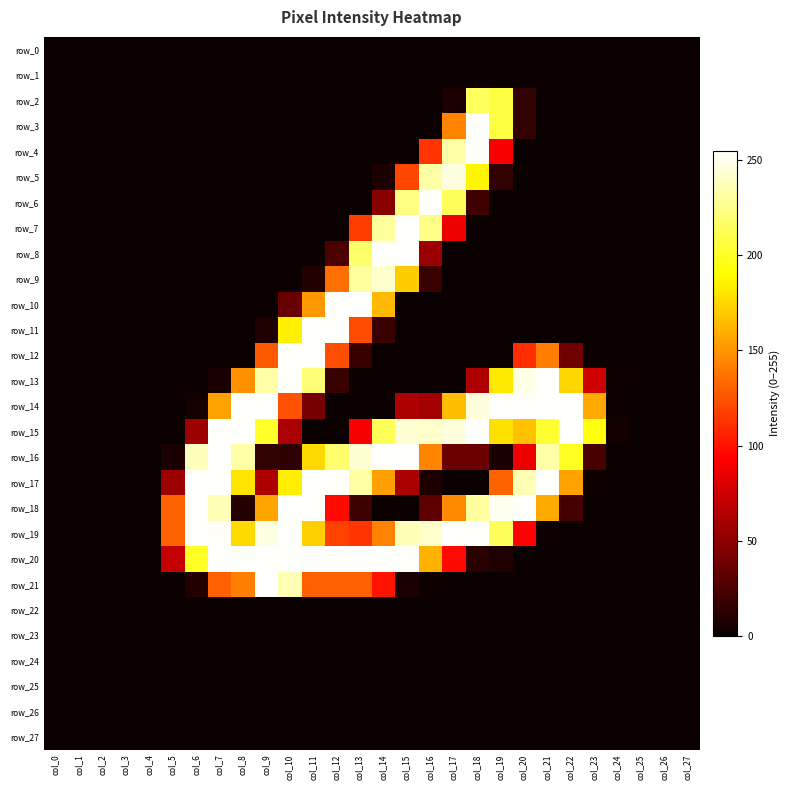

Count the number of data series in this chart.

28